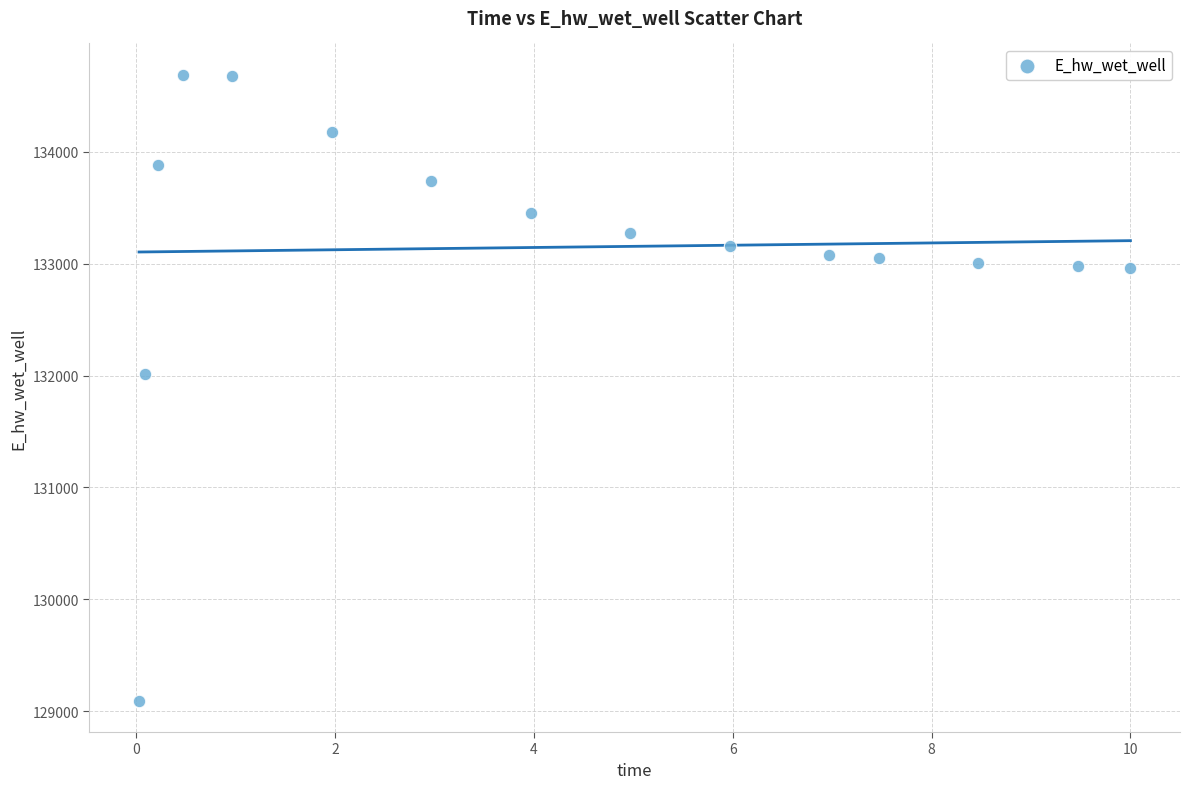

What is the range of Y values (max minus min)?

5596.3